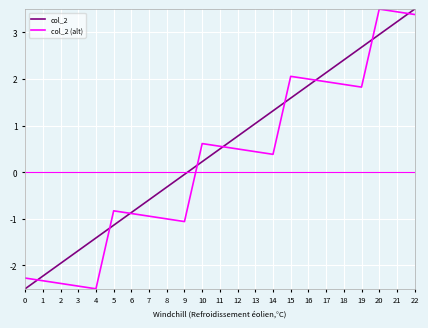

Which series ends up on top after the final intersection of col_2 (alt) and col_2?

col_2